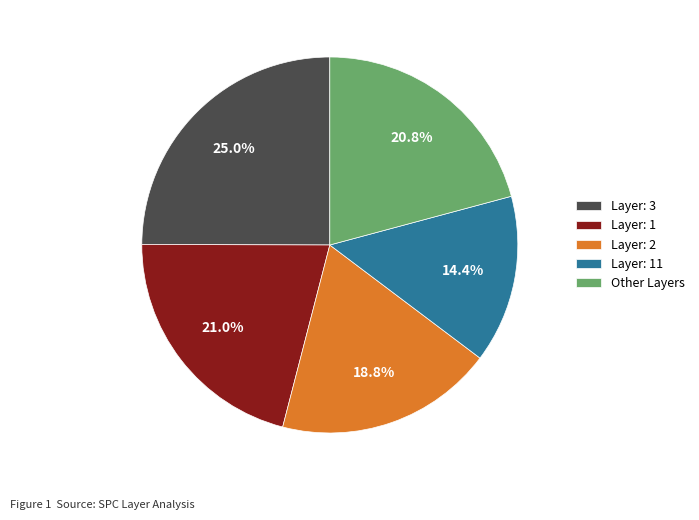

Which category has the smallest portion of the pie?

Layer: 11